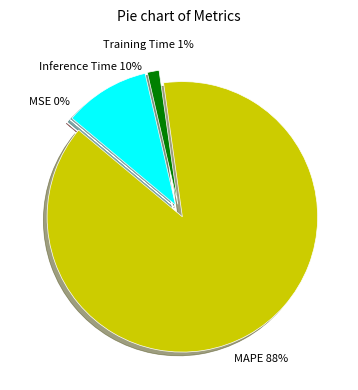

To the nearest percent, what is the average slice percentage?

25%